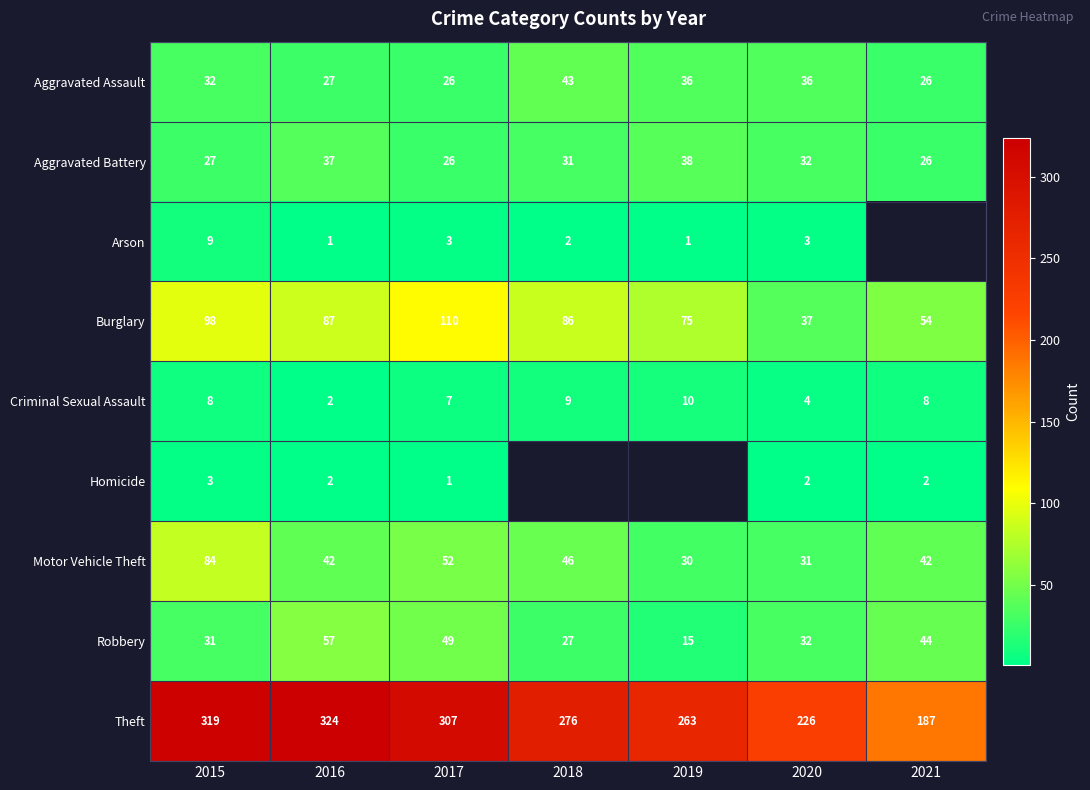

What is the highest value of the Criminal Sexual Assault series?

10